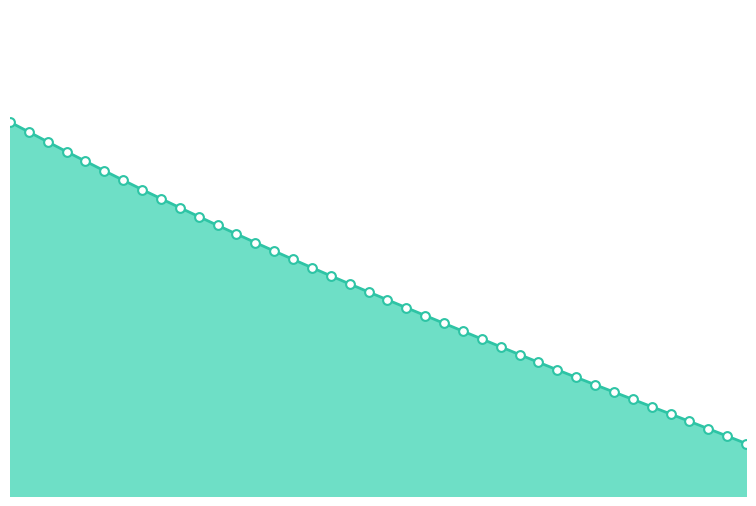

How many lines are shown in the chart?

1